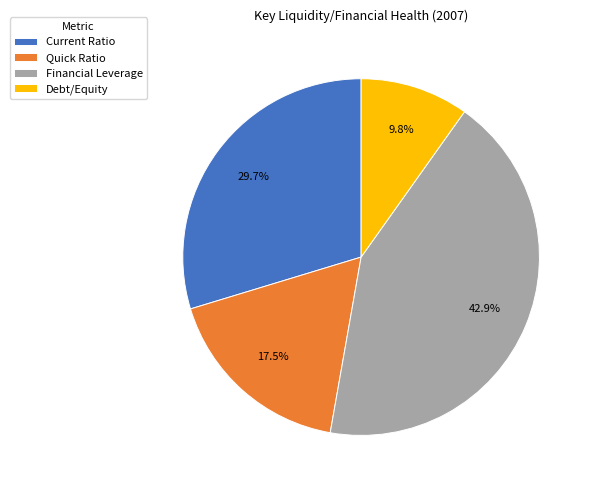

Which category has the smallest portion of the pie?

Debt/Equity